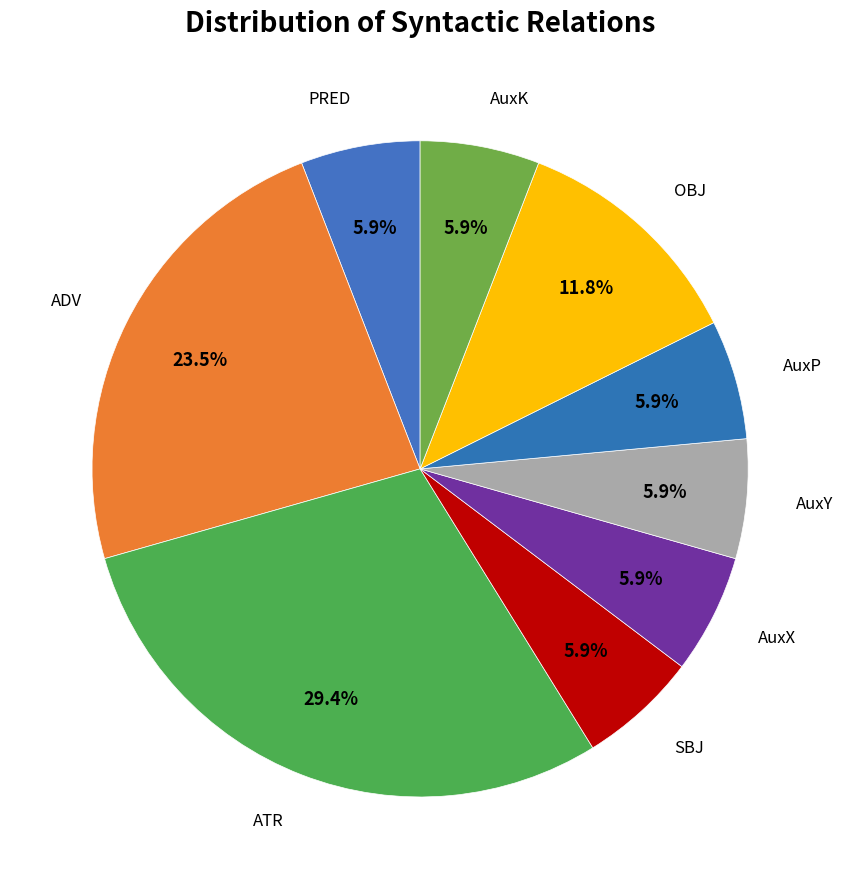

How many slices are in this pie chart?

9